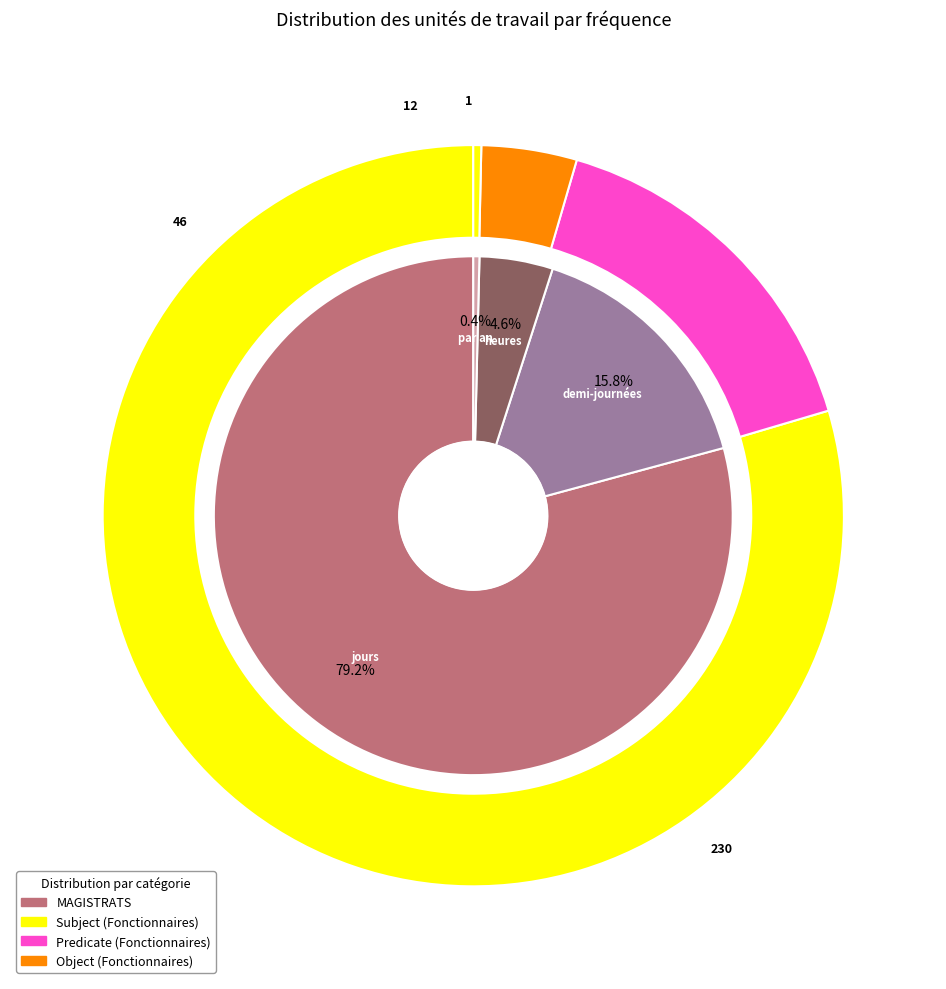

Count the number of slices in the pie.

4